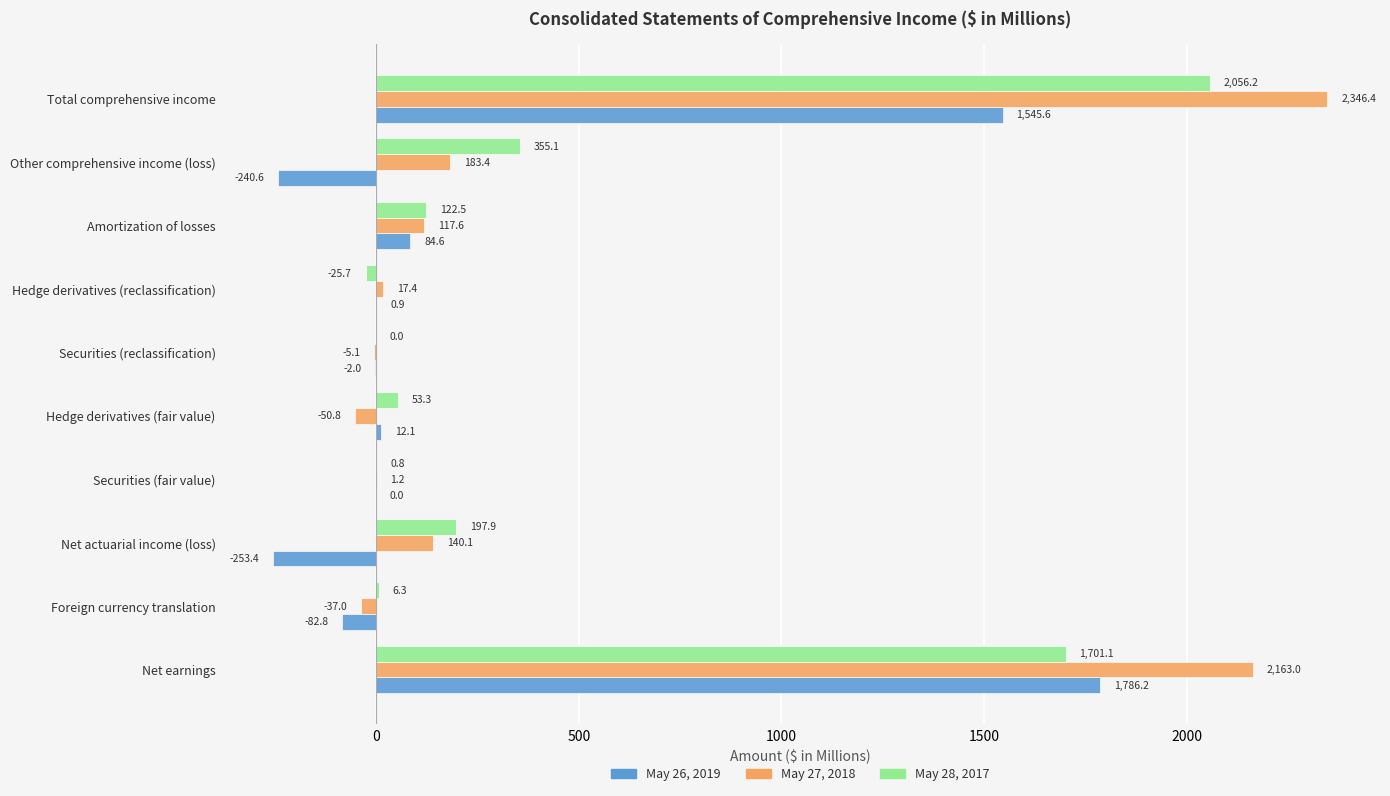

How many data points in May 27, 2018 are above 117?

5